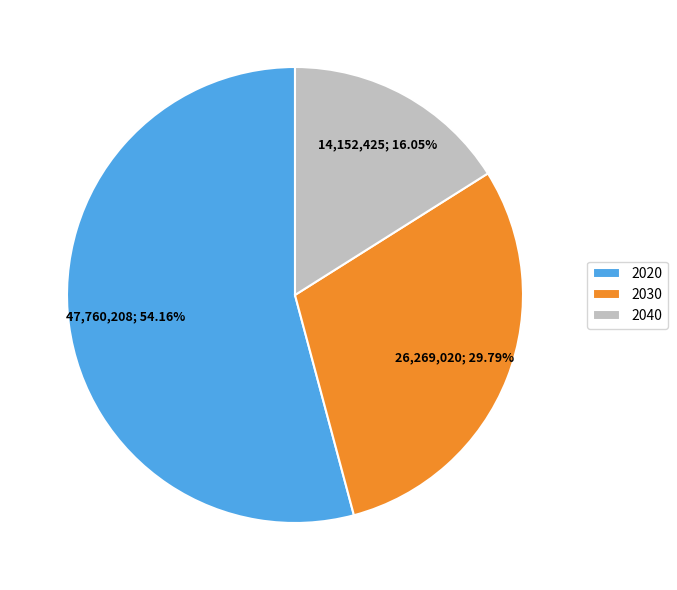

To the nearest percent, what is the average slice percentage?

33%